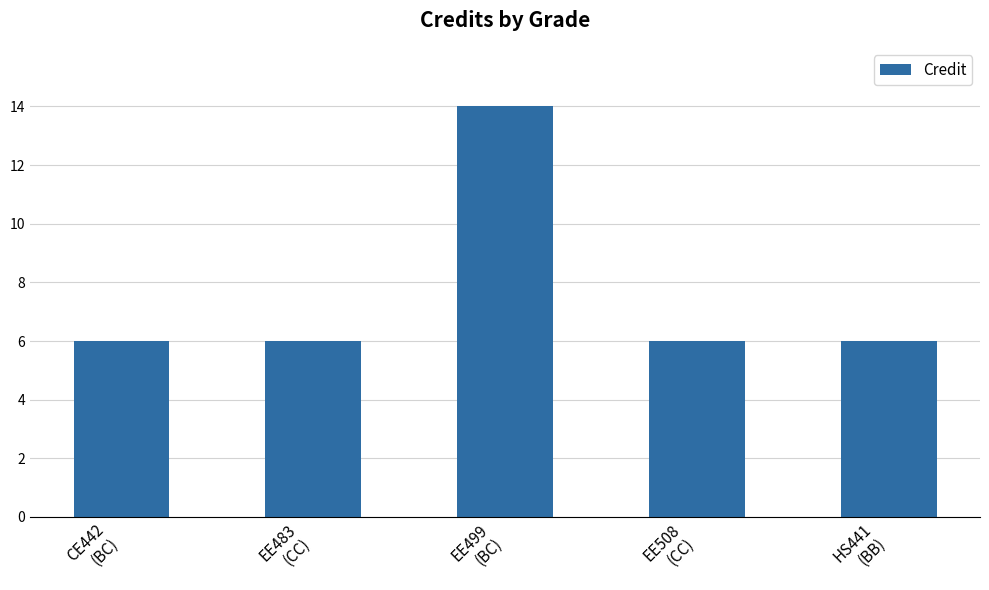

How many categories are shown in the chart?

5